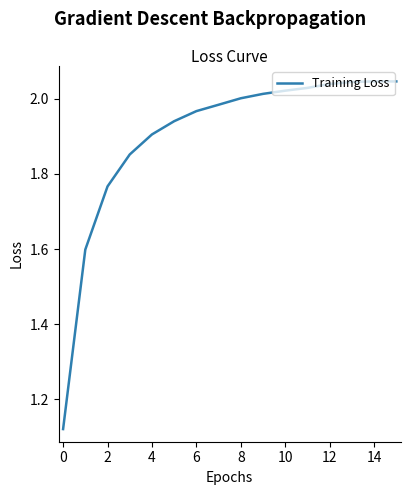

What is the difference between the maximum and minimum values?

0.9